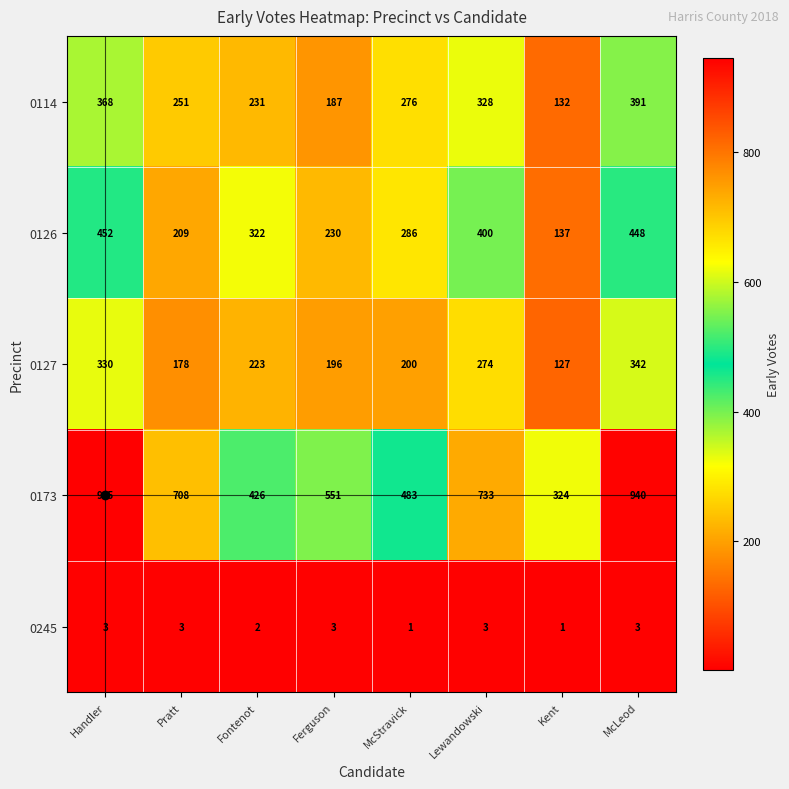

At which category is the sum across all series the highest?

McLeod